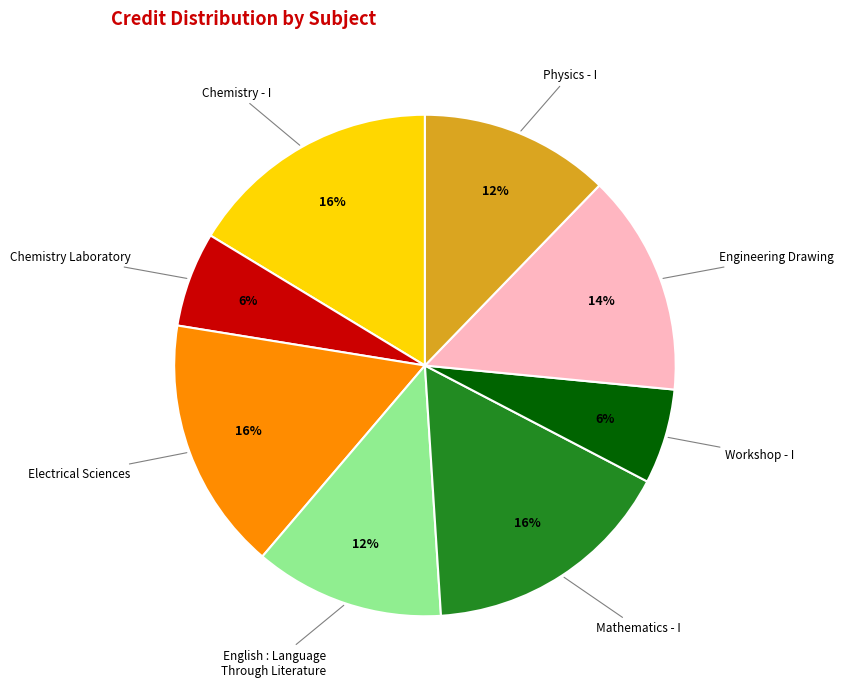

Which has a higher value, Chemistry Laboratory or Chemistry - I?

Chemistry - I